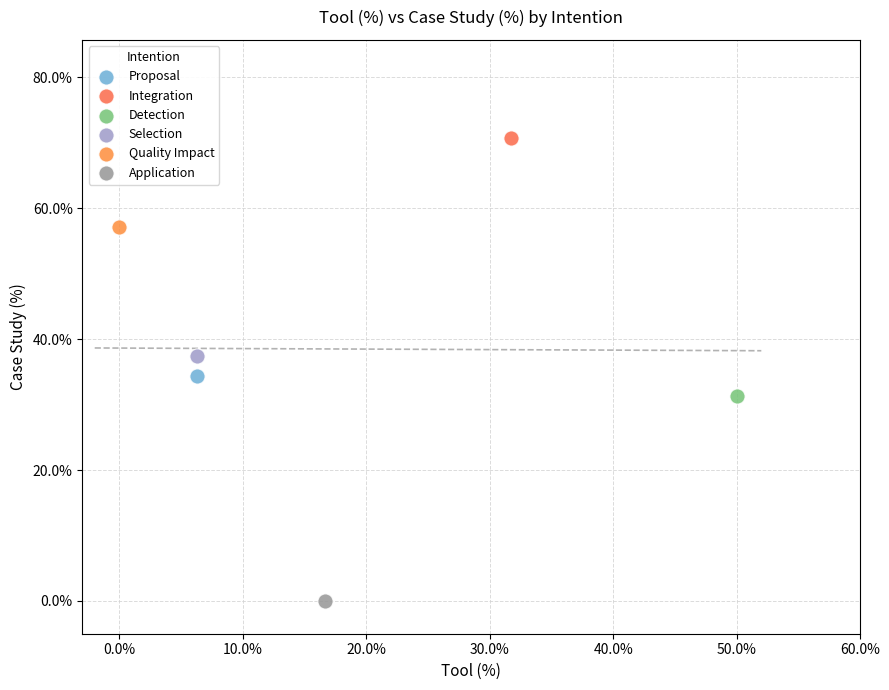

Which series reaches the minimum Y coordinate?

Application